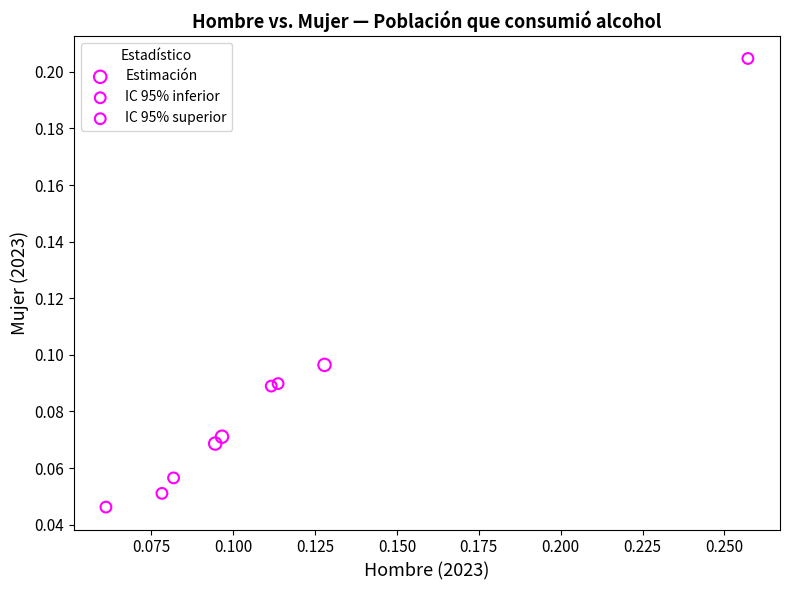

What are all the series names shown in the legend?

Estimación, IC 95% inferior, IC 95% superior